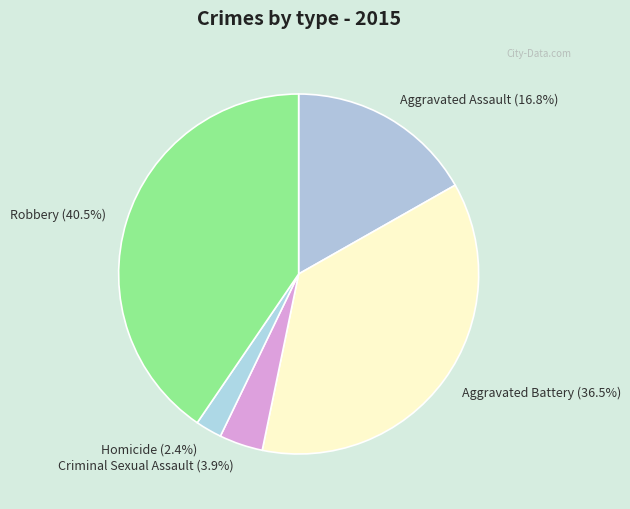

To the nearest percent, what percentage of the pie is Homicide?

2%